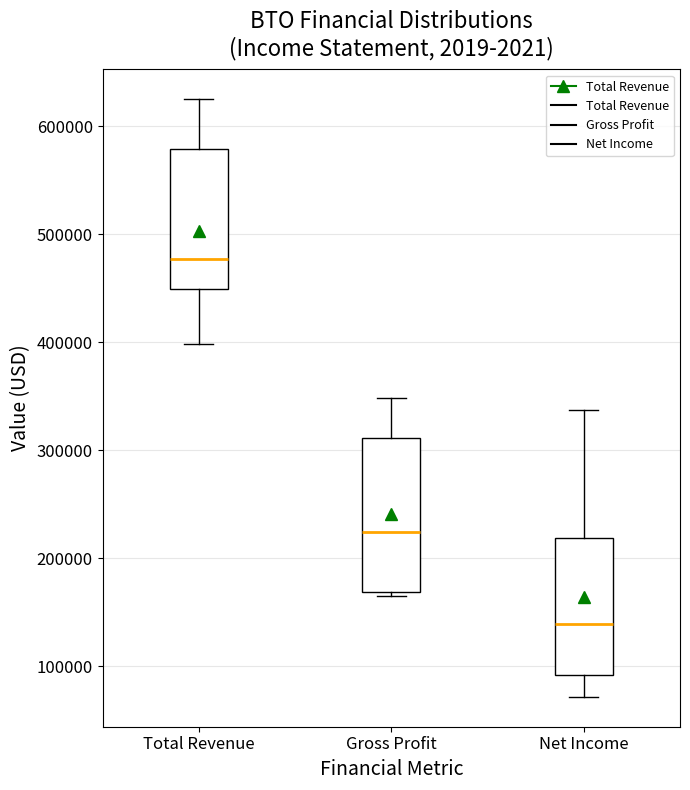

Reading left to right, transcribe this box plot: for each box, give where its median line is, the range the box spans, and where its two whiskers end, as read against the y-axis. The values are not printed on the chart, so give them approximately, as read against the axis.

Total Revenue: median 480000, box 450000 to 580000, whiskers 400000 to 620000
Gross Profit: median 220000, box 170000 to 310000, whiskers 160000 to 350000
Net Income: median 140000, box 90000 to 220000, whiskers 70000 to 340000